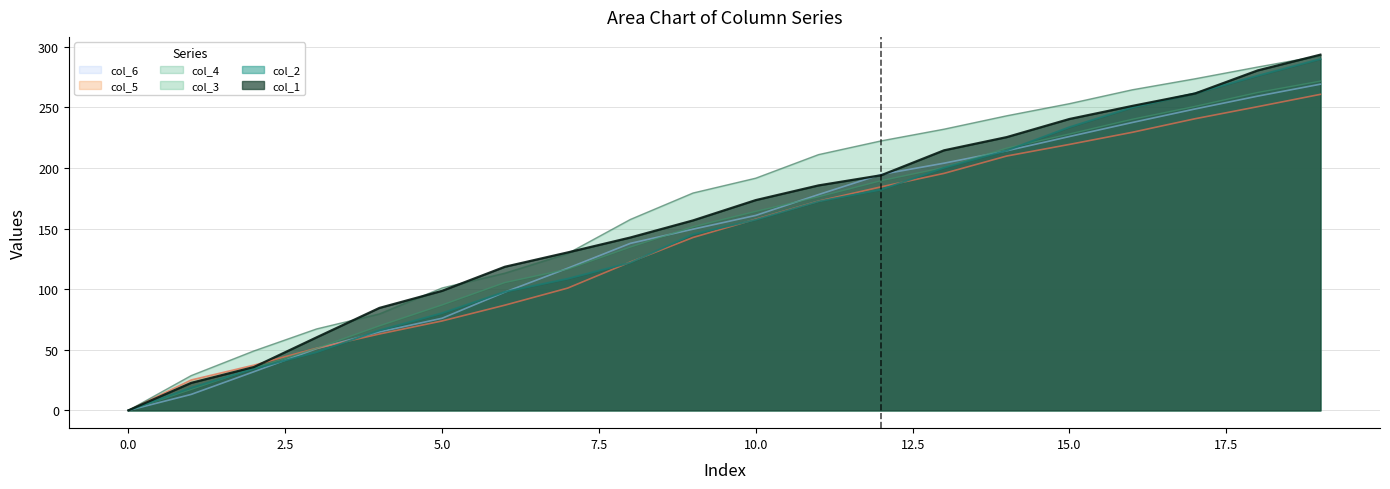

What is the sum of the col_6 values at 3 and 1?

64.1